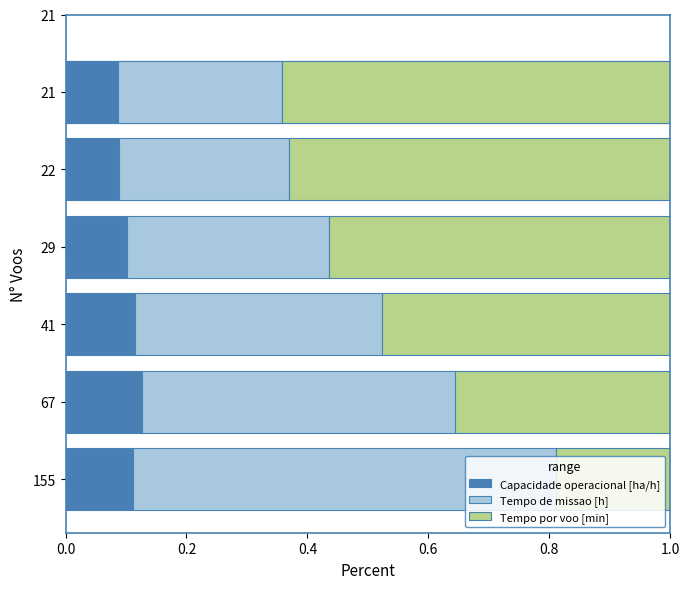

True or false: Tempo por voo [min] has a value of 0.2 at 1.0.

False